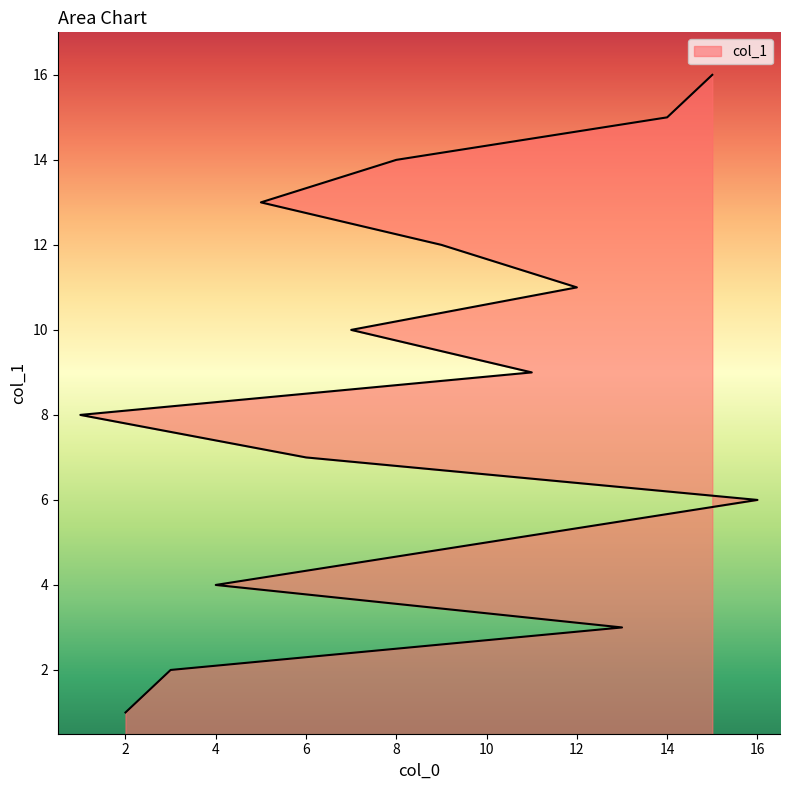

The chart shows a value of 6 at 16. True or false?

True